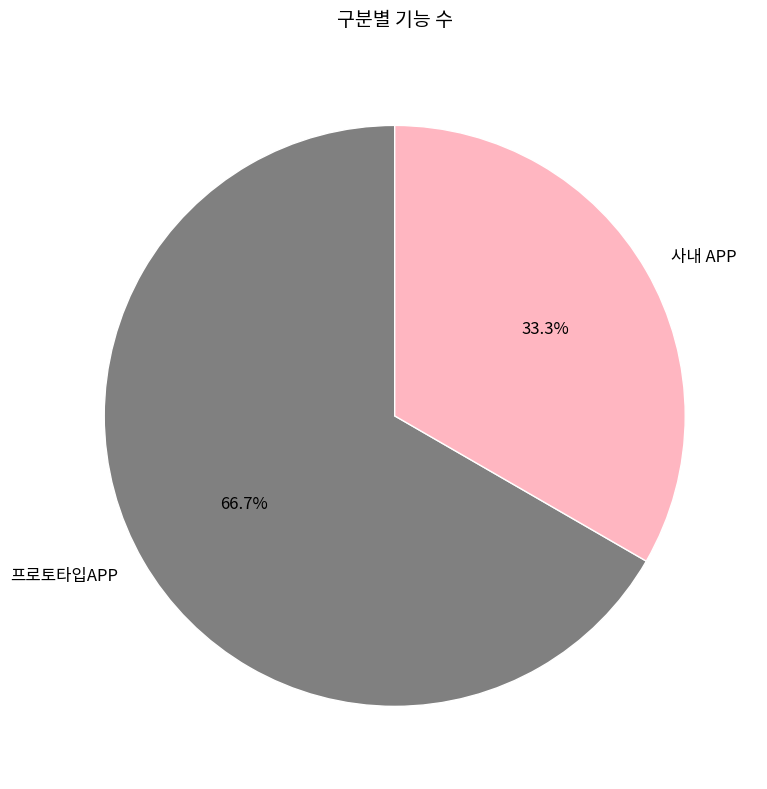

What percentage is NOT represented by 사내 APP?

66.7%